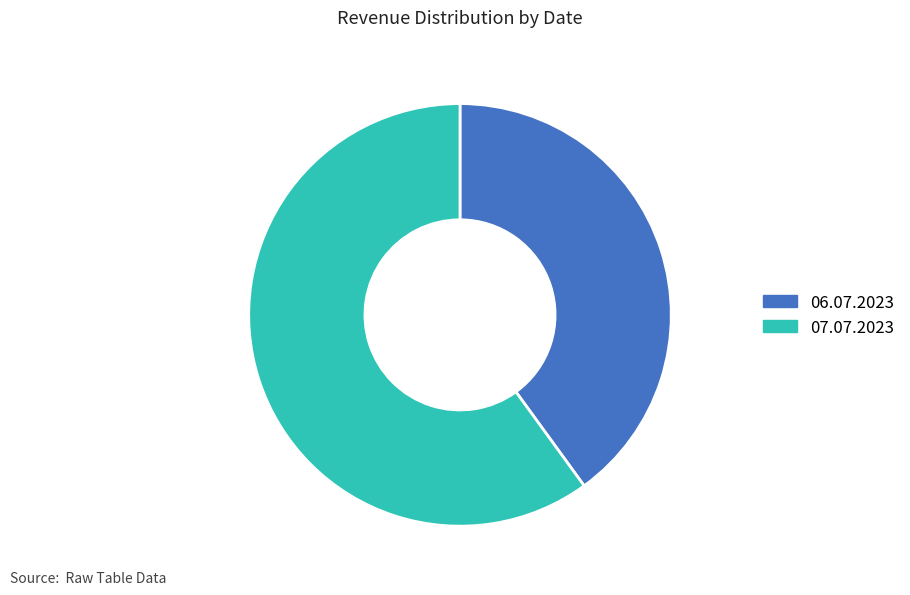

Does 06.07.2023 account for over 50% of the chart?

No